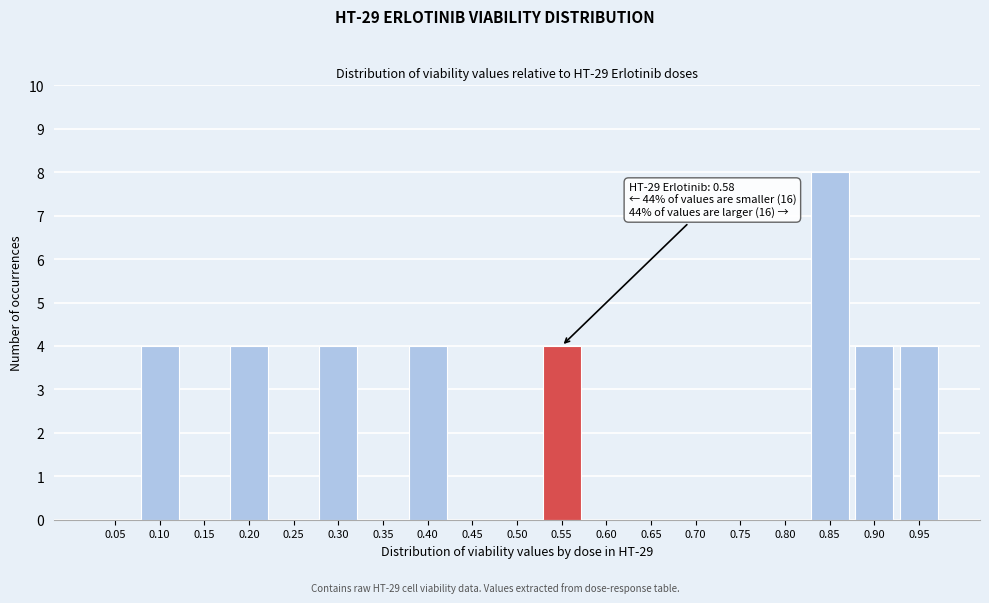

Reading right to left, transcribe all the data shown in this chart.

0.95=4	0.90=4	0.85=8	0.80=0	0.75=0	0.70=0	0.65=0	0.60=0	0.55=4	0.50=0	0.45=0	0.40=4	0.35=0	0.30=4	0.25=0	0.20=4	0.15=0	0.10=4	0.05=0